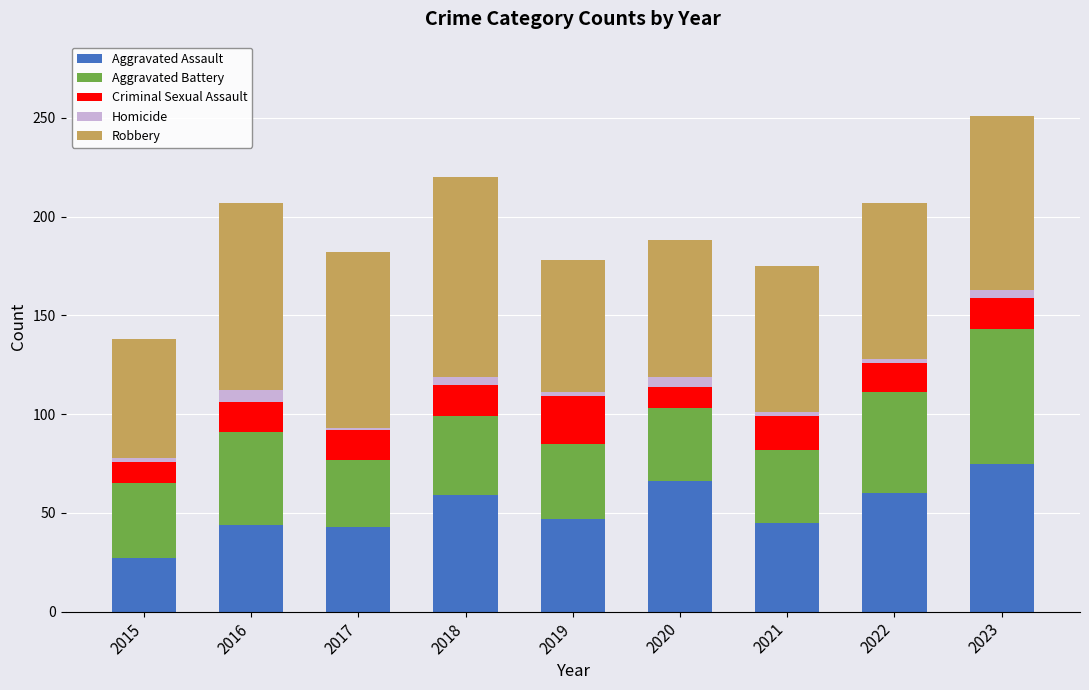

Are the bars horizontal?

No